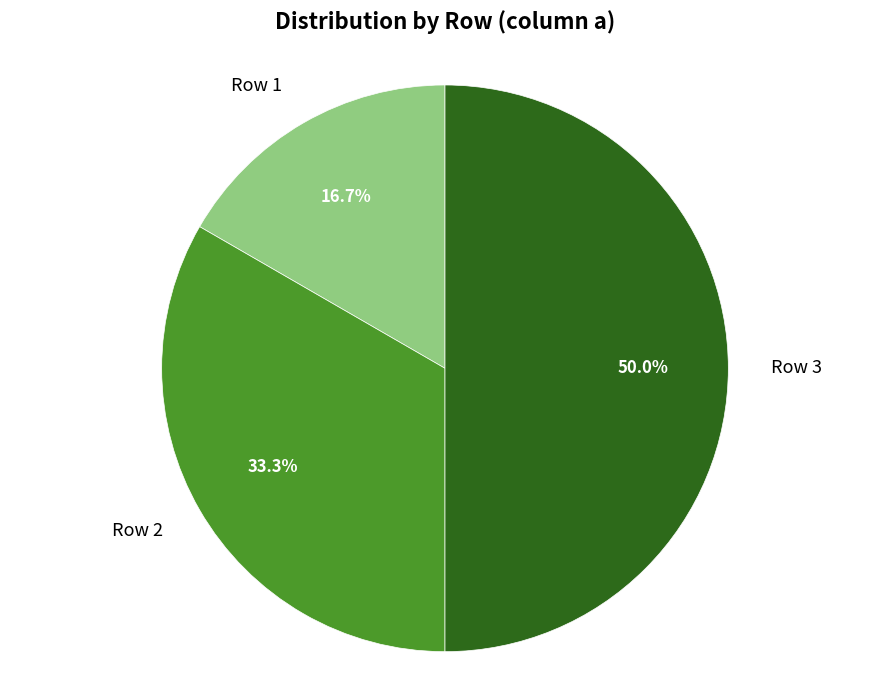

How many segments does this pie chart have?

3